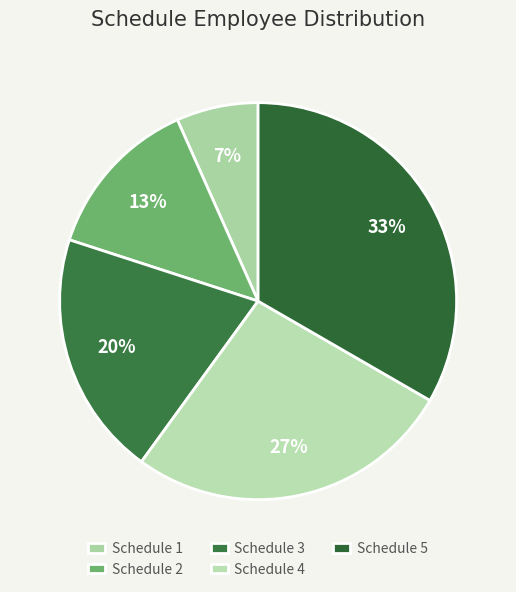

To the nearest percent, what is the average slice percentage?

20%